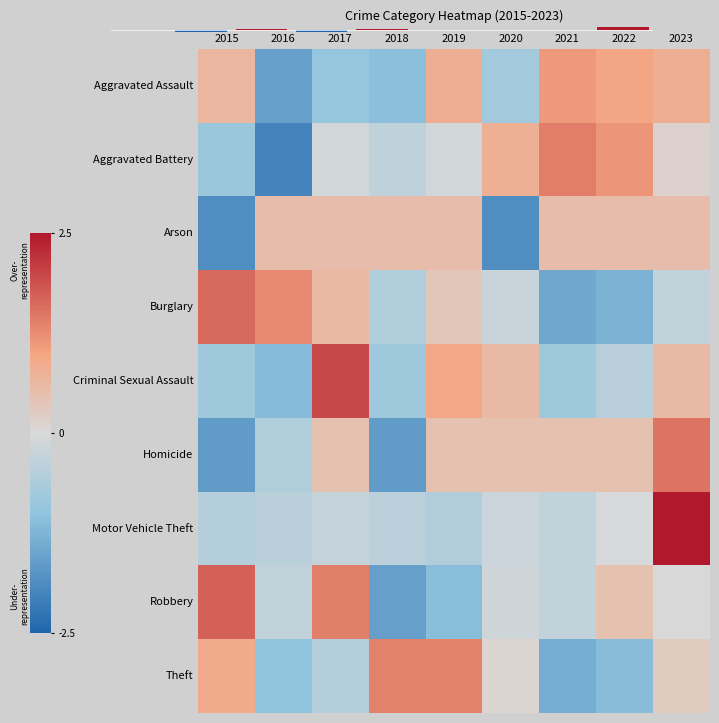

True or false: Robbery has a value of 1.7 at 2015.

True